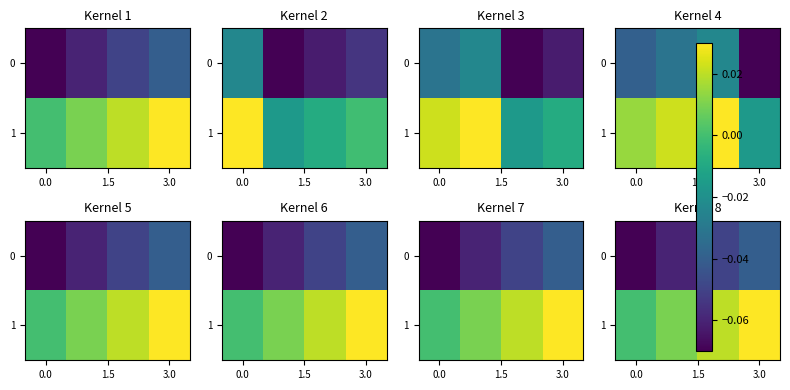

The value of 0 at 3.0 is -0.0. True or false?

True